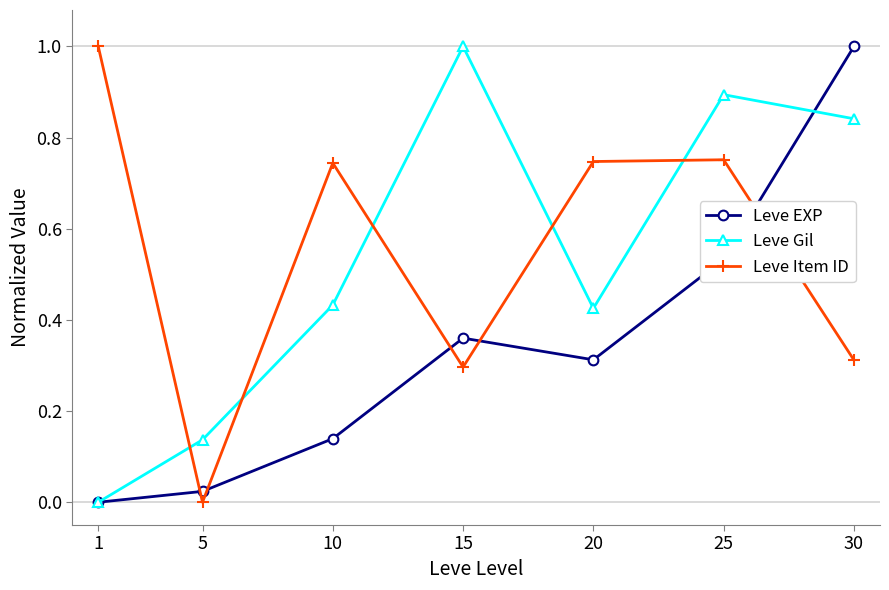

Which series changed the most between 5 and 15?

Leve Gil